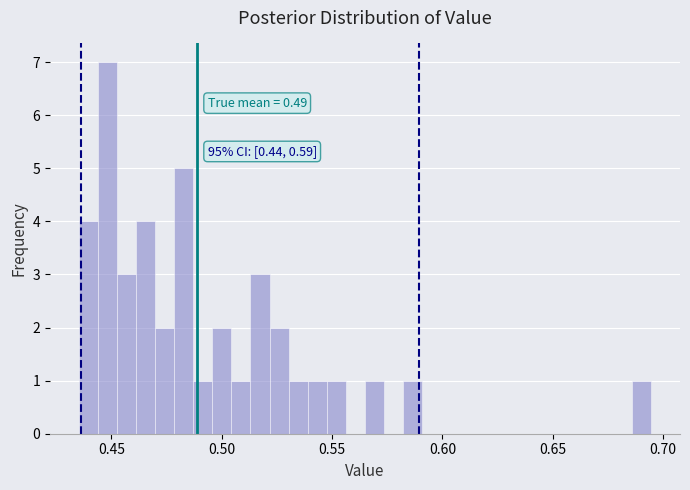

Read against the x-axis, roughly where is the centre of the tallest bar?

0.450